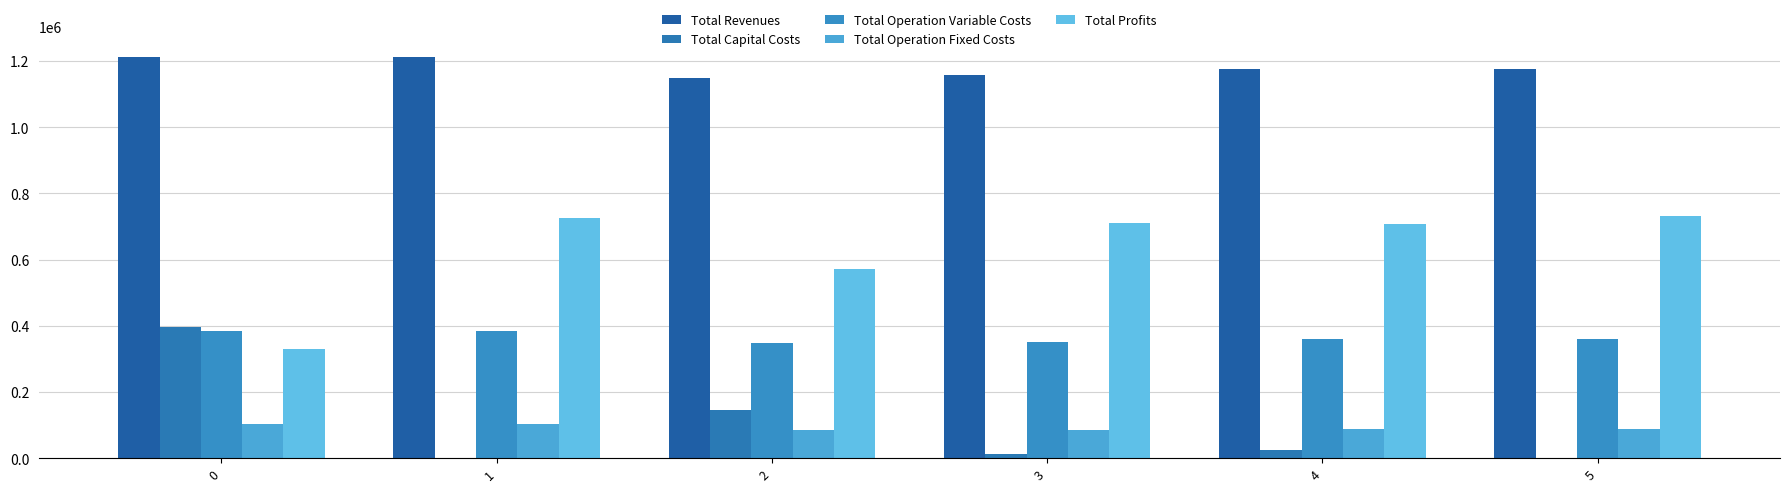

List the labels in order of Total Operation Fixed Costs value, smallest first.

2, 3, 4, 5, 0, 1